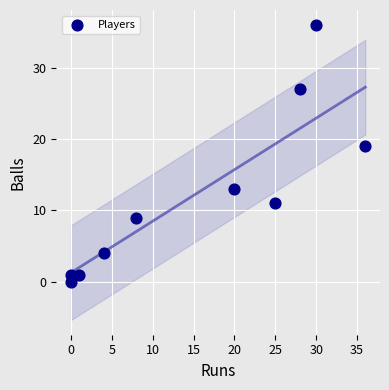

What Y value in the scatter plot is closest to 18?

19